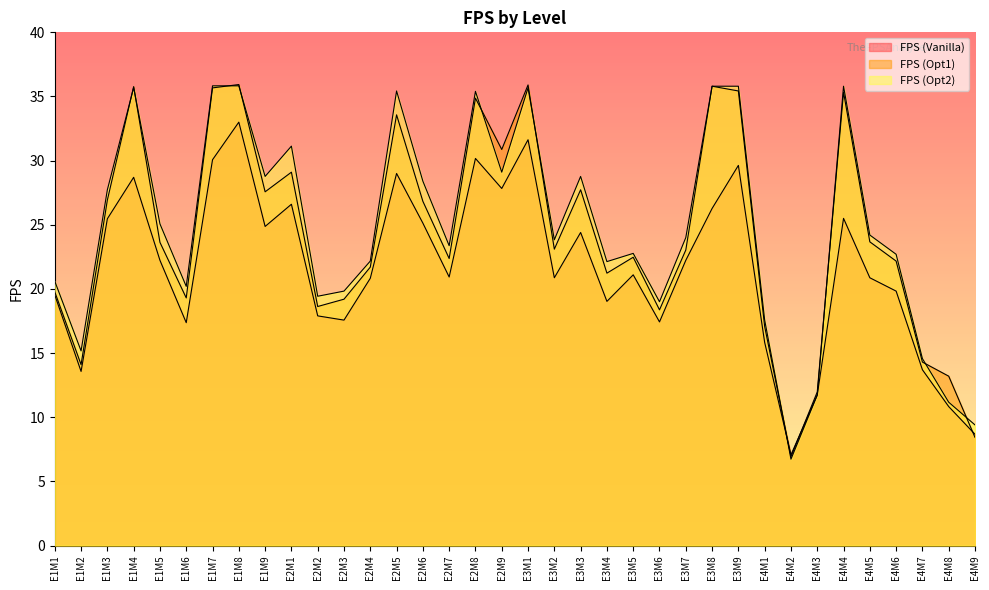

List the series in order of their overall mean, highest first.

FPS (Opt2), FPS (Opt1), FPS (Vanilla)